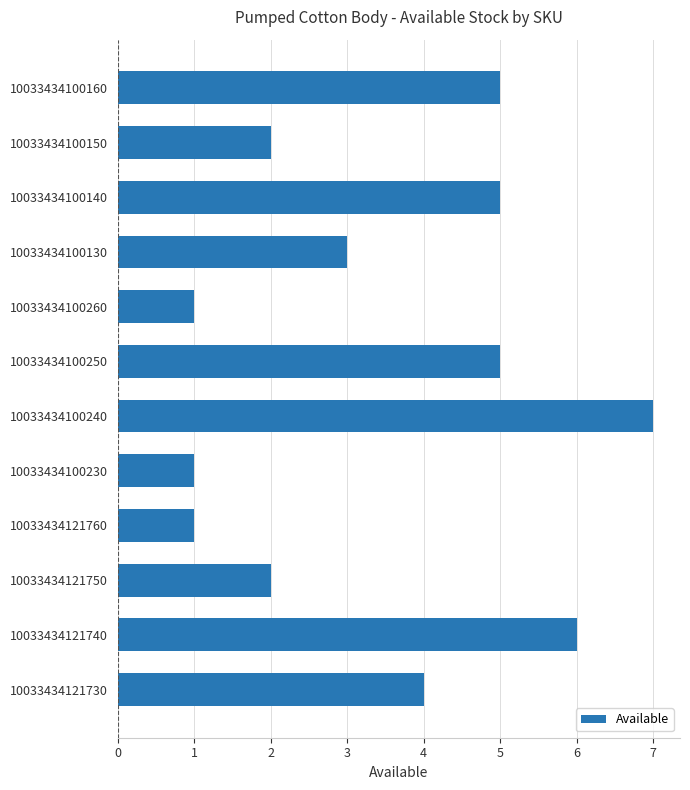

True or false: the data shows 7 at 10033434100140.

False